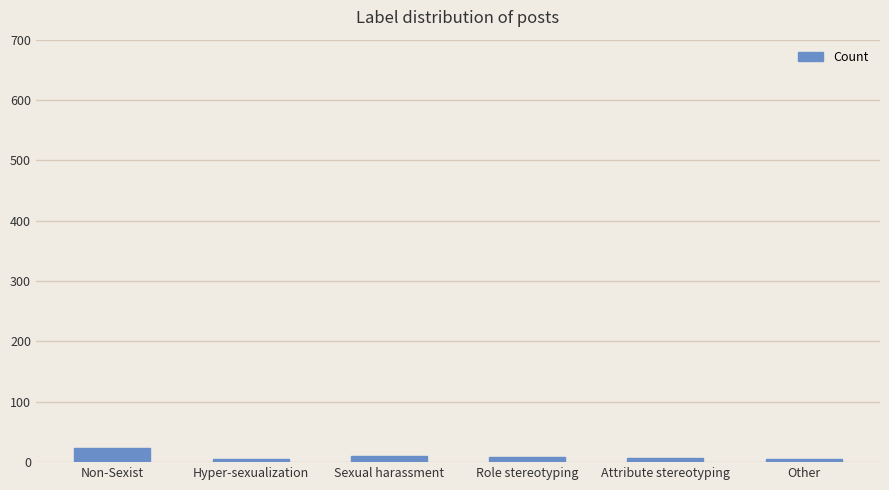

What is the maximum value shown in the chart?

24